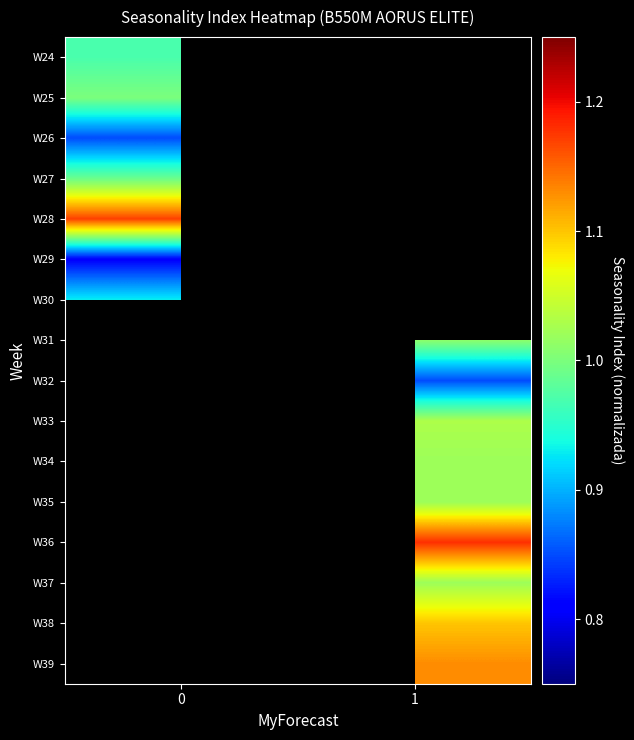

Between 0 and 1, which is larger?

1